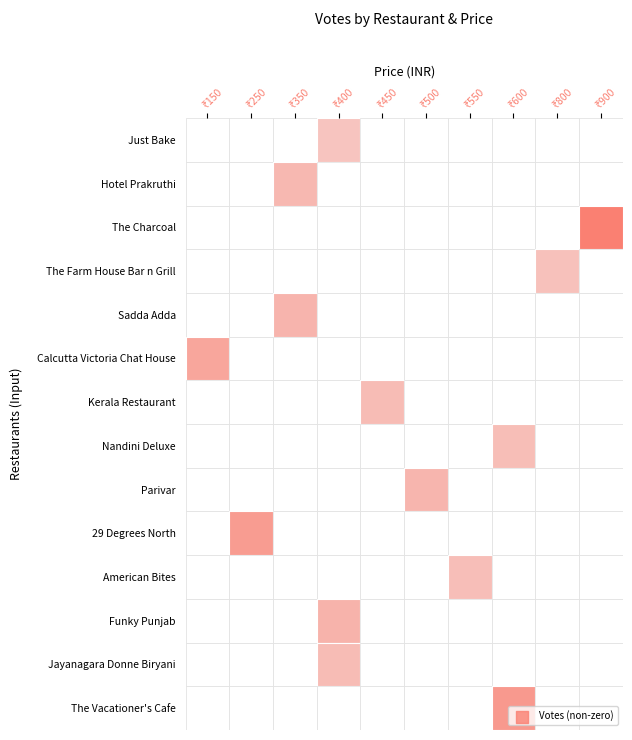

What is the difference between the values at 1 and 6?

300